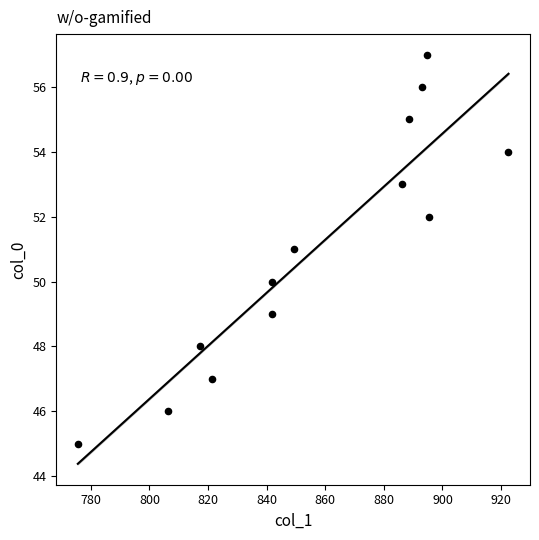

What is the range of Y values (max minus min)?

12